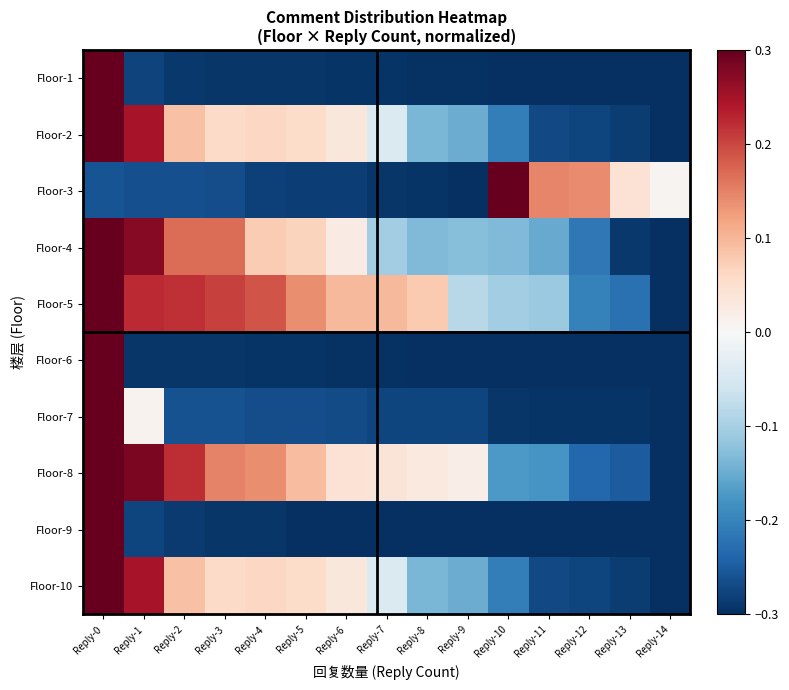

Reading left to right, what are all the values shown in this chart?

Floor-1: Reply-0=0.3	Reply-1=-0.3	Reply-2=-0.3	Reply-3=-0.3	Reply-4=-0.3	Reply-5=-0.3	Reply-6=-0.3	Reply-7=-0.3	Reply-8=-0.3	Reply-9=-0.3	Reply-10=-0.3	Reply-11=-0.3	Reply-12=-0.3	Reply-13=-0.3	Reply-14=-0.3
Floor-2: Reply-0=0.3	Reply-1=0.2	Reply-2=0.1	Reply-3=0.1	Reply-4=0.1	Reply-5=0.1	Reply-6=0.0	Reply-7=-0.0	Reply-8=-0.1	Reply-9=-0.1	Reply-10=-0.2	Reply-11=-0.3	Reply-12=-0.3	Reply-13=-0.3	Reply-14=-0.3
Floor-3: Reply-0=-0.3	Reply-1=-0.3	Reply-2=-0.3	Reply-3=-0.3	Reply-4=-0.3	Reply-5=-0.3	Reply-6=-0.3	Reply-7=-0.3	Reply-8=-0.3	Reply-9=-0.3	Reply-10=0.3	Reply-11=0.1	Reply-12=0.1	Reply-13=0.0	Reply-14=0.0
Floor-4: Reply-0=0.3	Reply-1=0.3	Reply-2=0.2	Reply-3=0.2	Reply-4=0.1	Reply-5=0.1	Reply-6=0.0	Reply-7=-0.1	Reply-8=-0.1	Reply-9=-0.1	Reply-10=-0.1	Reply-11=-0.2	Reply-12=-0.2	Reply-13=-0.3	Reply-14=-0.3
Floor-5: Reply-0=0.3	Reply-1=0.2	Reply-2=0.2	Reply-3=0.2	Reply-4=0.2	Reply-5=0.1	Reply-6=0.1	Reply-7=0.1	Reply-8=0.1	Reply-9=-0.1	Reply-10=-0.1	Reply-11=-0.1	Reply-12=-0.2	Reply-13=-0.2	Reply-14=-0.3
Floor-6: Reply-0=0.3	Reply-1=-0.3	Reply-2=-0.3	Reply-3=-0.3	Reply-4=-0.3	Reply-5=-0.3	Reply-6=-0.3	Reply-7=-0.3	Reply-8=-0.3	Reply-9=-0.3	Reply-10=-0.3	Reply-11=-0.3	Reply-12=-0.3	Reply-13=-0.3	Reply-14=-0.3
Floor-7: Reply-0=0.3	Reply-1=0.0	Reply-2=-0.3	Reply-3=-0.3	Reply-4=-0.3	Reply-5=-0.3	Reply-6=-0.3	Reply-7=-0.3	Reply-8=-0.3	Reply-9=-0.3	Reply-10=-0.3	Reply-11=-0.3	Reply-12=-0.3	Reply-13=-0.3	Reply-14=-0.3
Floor-8: Reply-0=0.3	Reply-1=0.3	Reply-2=0.2	Reply-3=0.1	Reply-4=0.1	Reply-5=0.1	Reply-6=0.0	Reply-7=0.0	Reply-8=0.0	Reply-9=0.0	Reply-10=-0.2	Reply-11=-0.2	Reply-12=-0.2	Reply-13=-0.3	Reply-14=-0.3
Floor-9: Reply-0=0.3	Reply-1=-0.3	Reply-2=-0.3	Reply-3=-0.3	Reply-4=-0.3	Reply-5=-0.3	Reply-6=-0.3	Reply-7=-0.3	Reply-8=-0.3	Reply-9=-0.3	Reply-10=-0.3	Reply-11=-0.3	Reply-12=-0.3	Reply-13=-0.3	Reply-14=-0.3
Floor-10: Reply-0=0.3	Reply-1=0.2	Reply-2=0.1	Reply-3=0.1	Reply-4=0.1	Reply-5=0.1	Reply-6=0.0	Reply-7=-0.0	Reply-8=-0.1	Reply-9=-0.1	Reply-10=-0.2	Reply-11=-0.3	Reply-12=-0.3	Reply-13=-0.3	Reply-14=-0.3